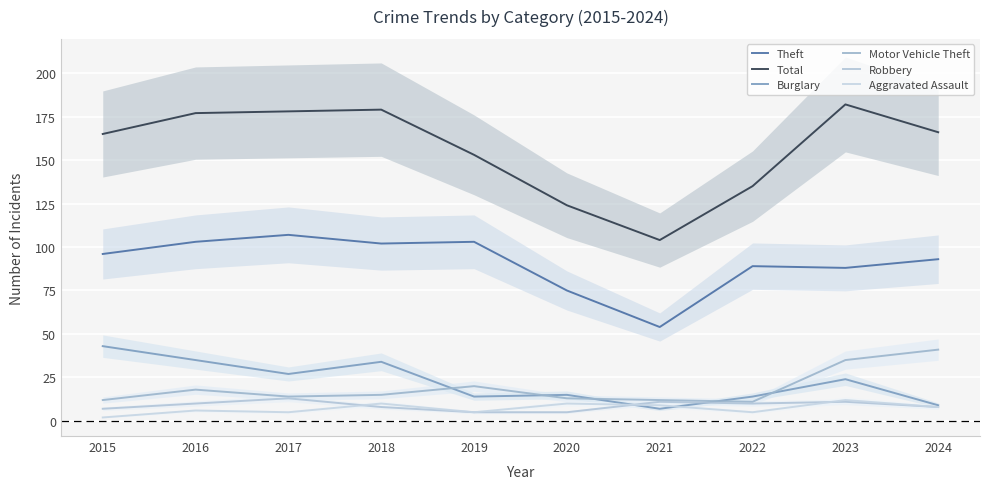

How many data points in Theft are above 96?

4